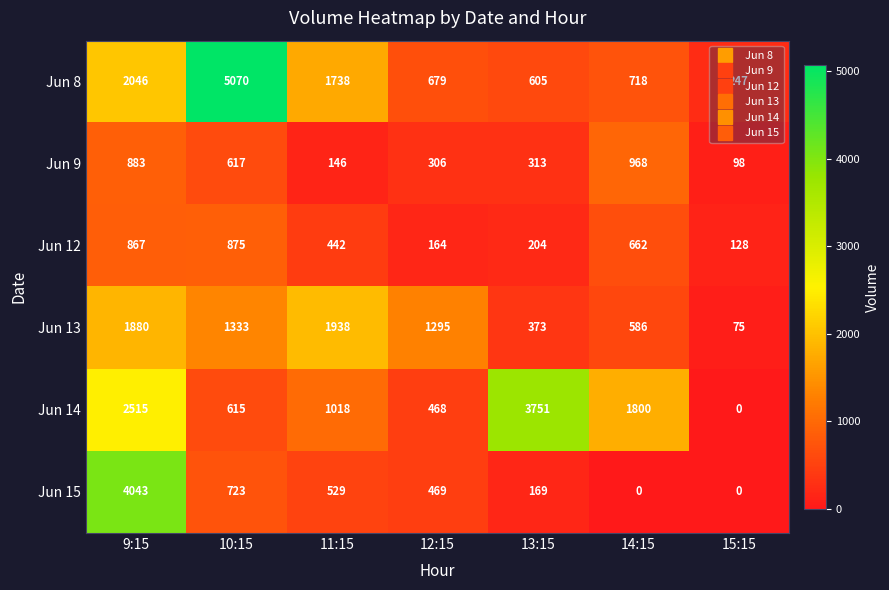

The Jun 14 series shows 2490 at 14:15. True or false?

False